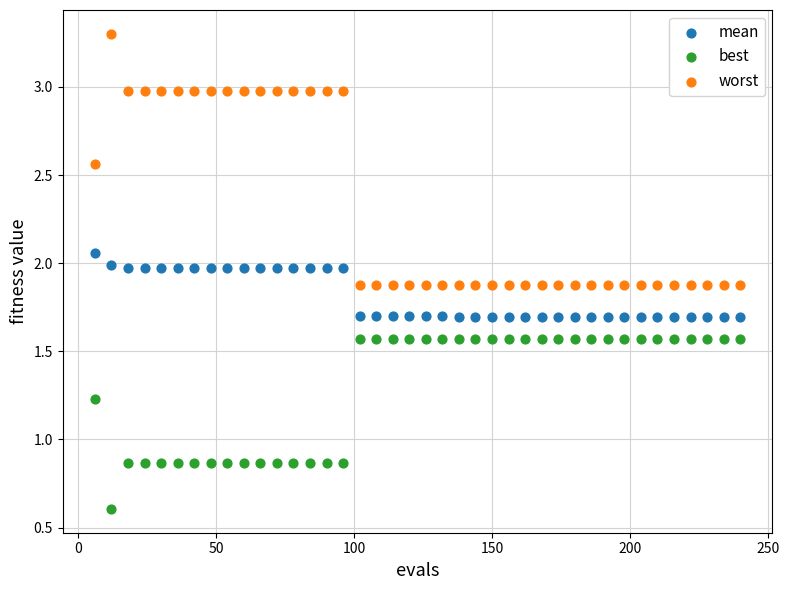

Which series contains the lowest Y value?

best